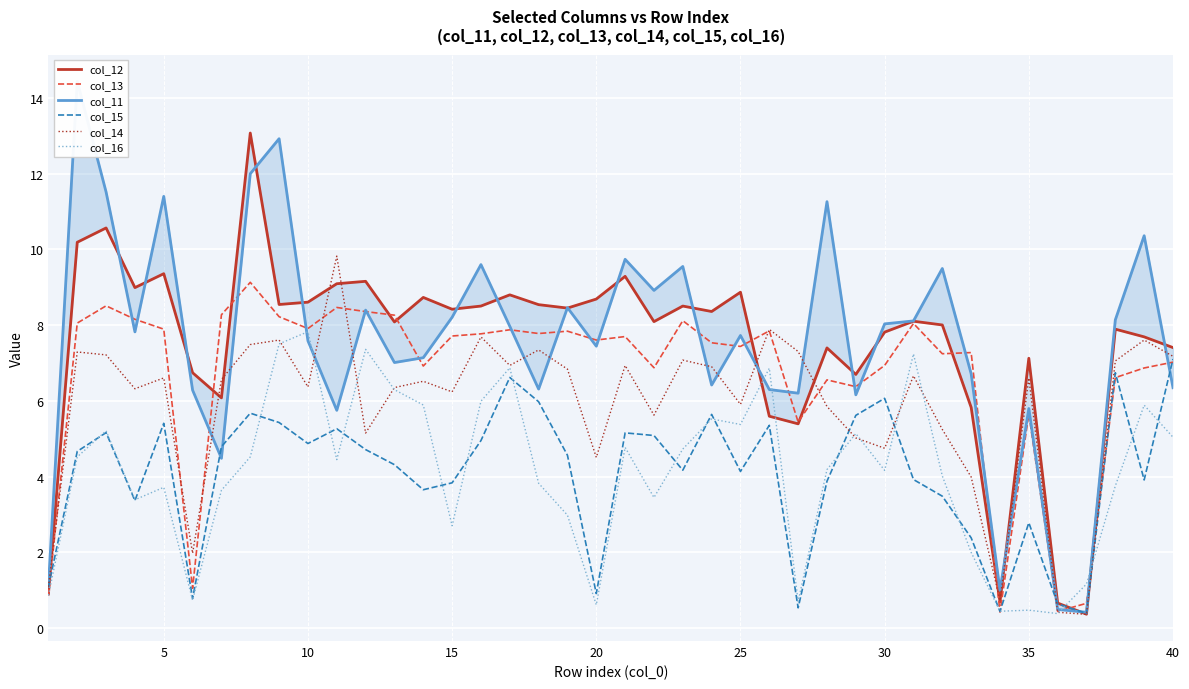

In col_11, how many points are higher than both neighbors (excluding endpoints)?

13